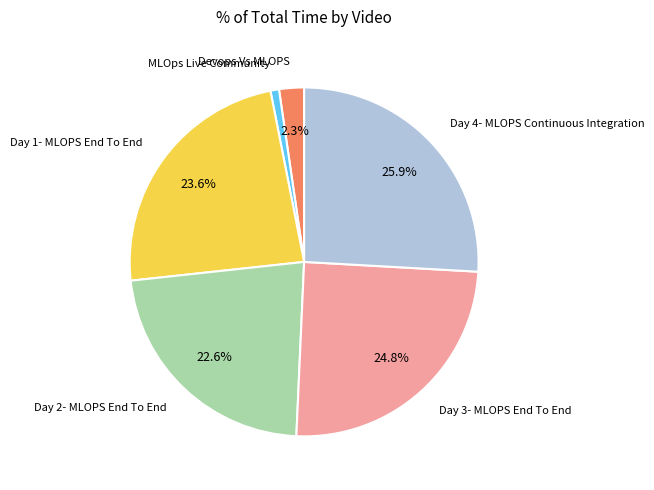

How much of the chart is everything except Day 4- MLOPS Continuous Integration?

74.1%